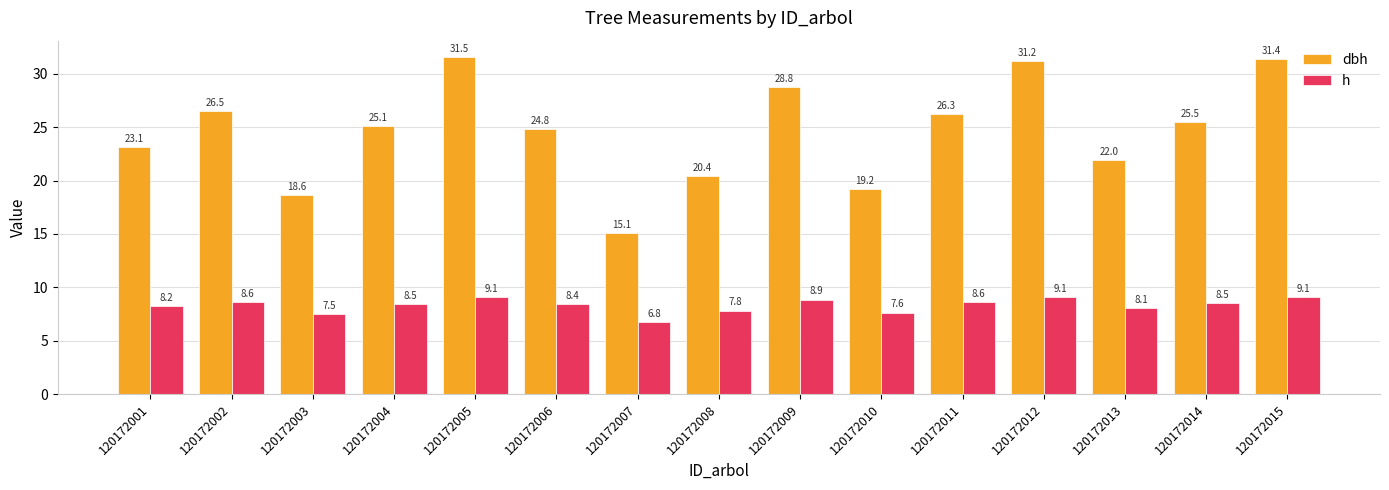

How many bars are there in each group?

2